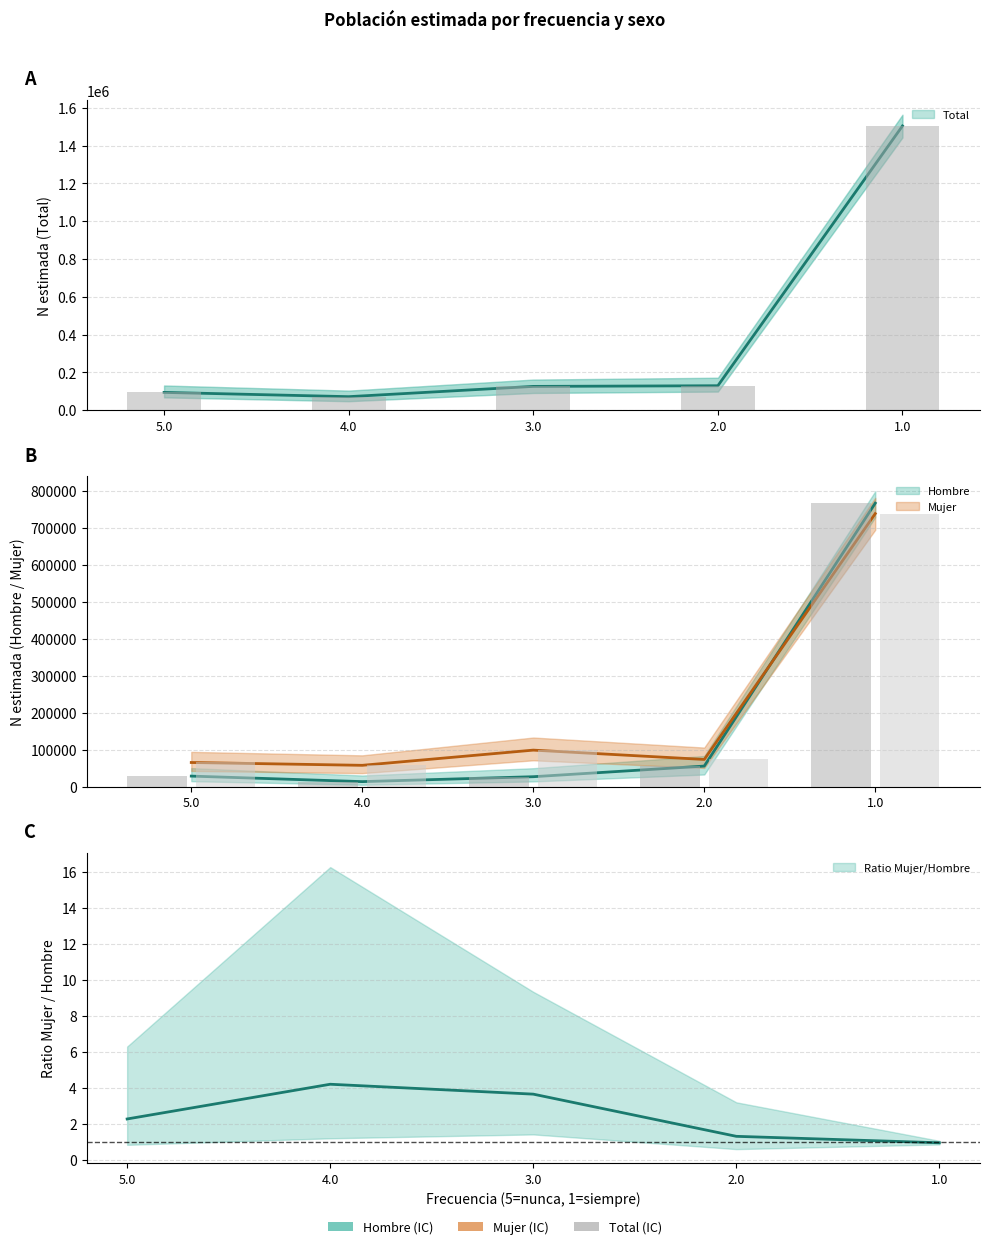

List the series in order of their peak value, lowest first.

Mujer, Hombre, Total